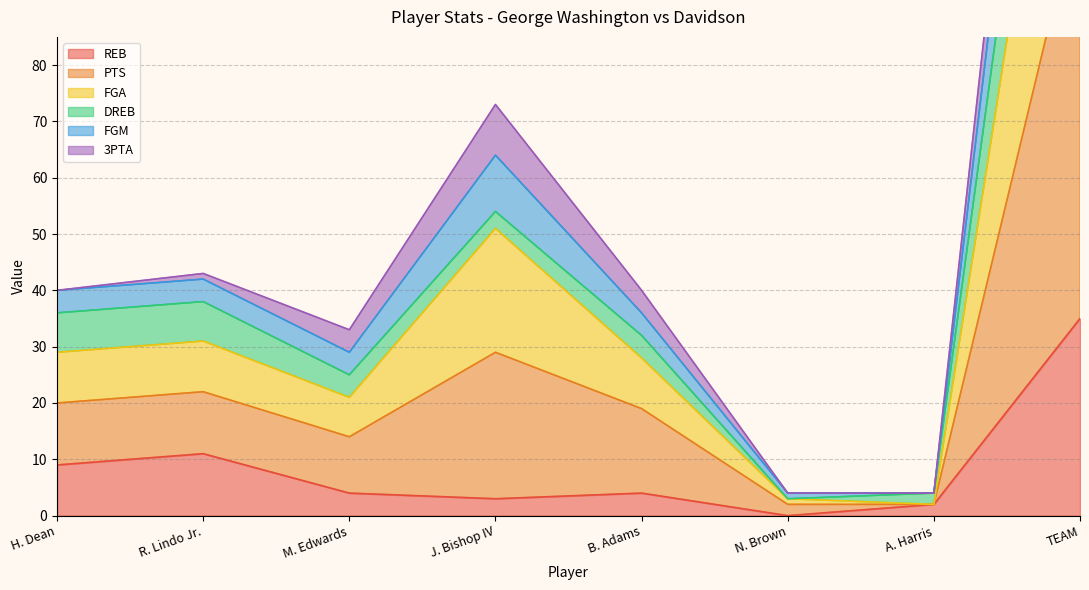

True or false: FGM has more than 0 interior local peaks.

True